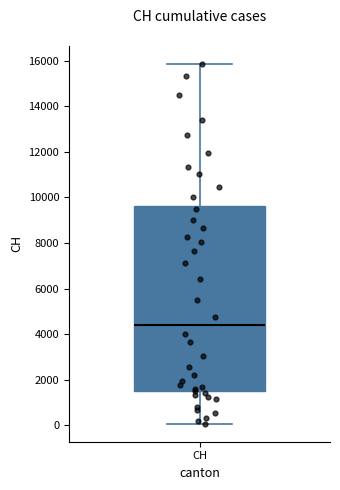

Where does the upper whisker of the box for CH end on the y-axis? The values are not printed on the chart, so give them approximately, as read against the axis.

15800